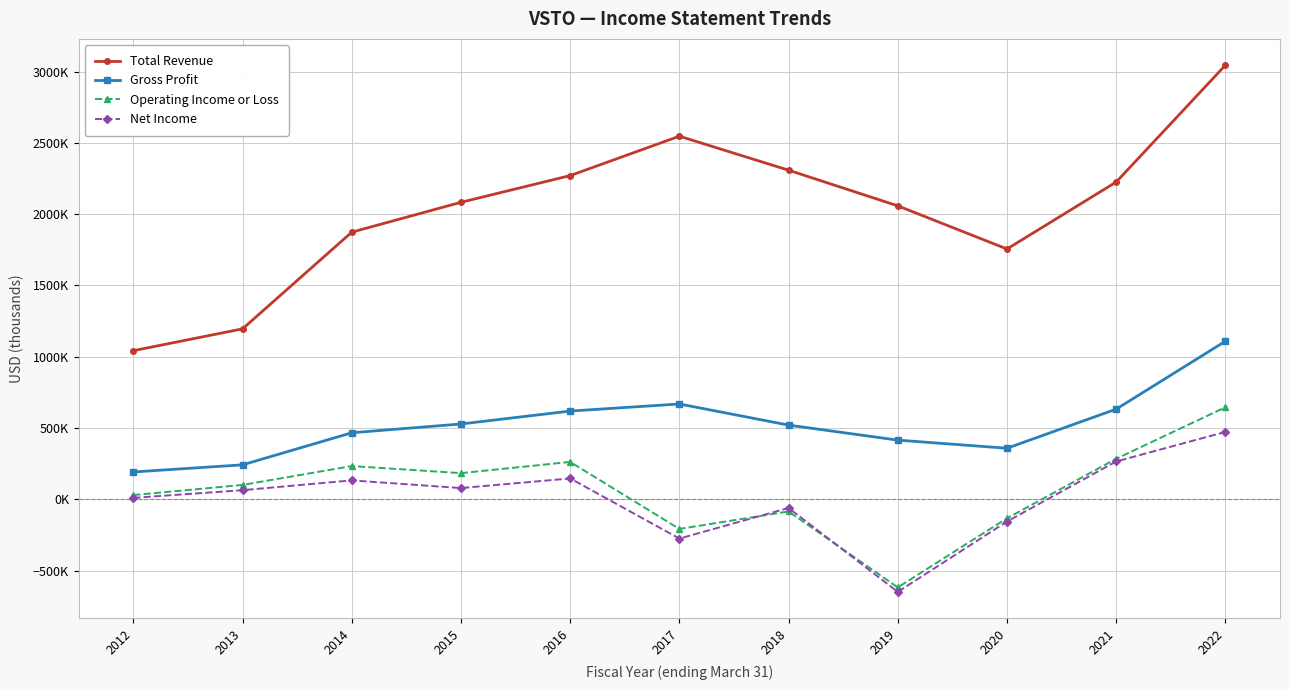

Which series has the largest range (max minus min)?

Total Revenue